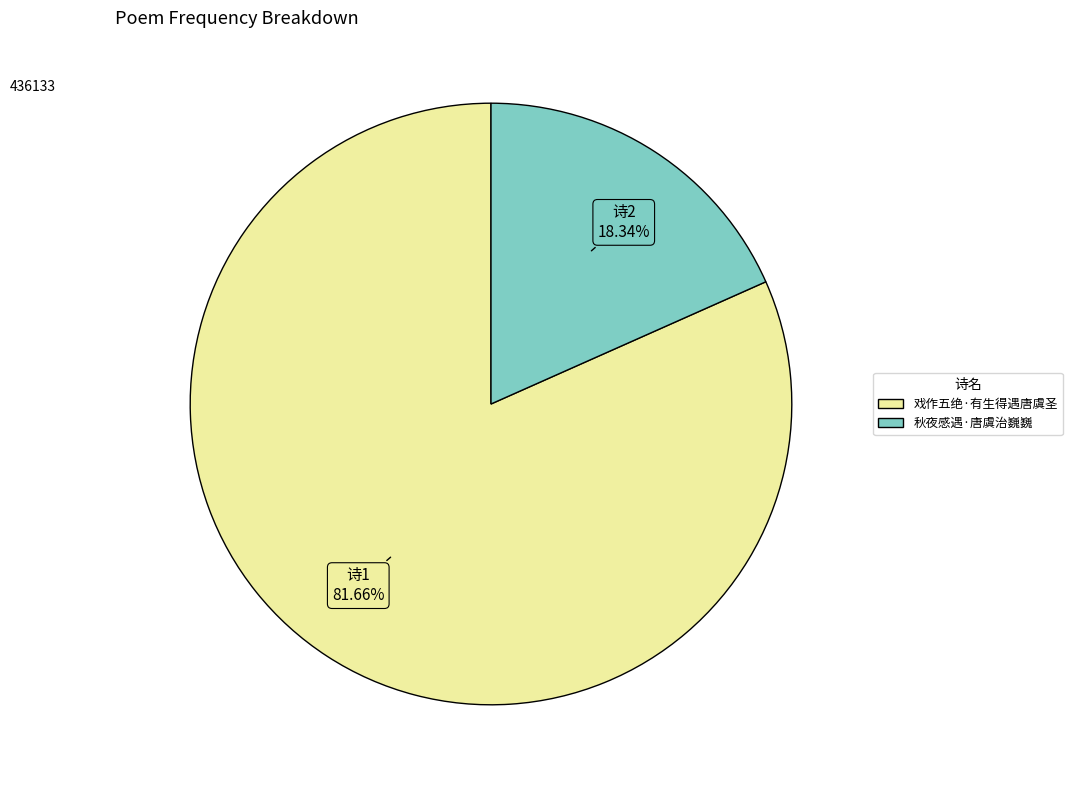

Combined, do 秋夜感遇·唐虞治巍巍 and 戏作五绝·有生得遇唐虞圣 account for over 50%?

Yes